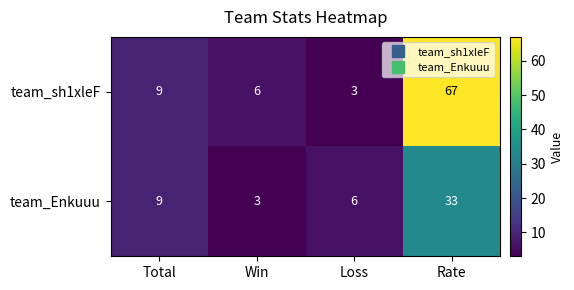

Reading right to left, list all the values displayed in this chart.

team_sh1xleF: Rate=67	Loss=3	Win=6	Total=9
team_Enkuuu: Rate=33	Loss=6	Win=3	Total=9